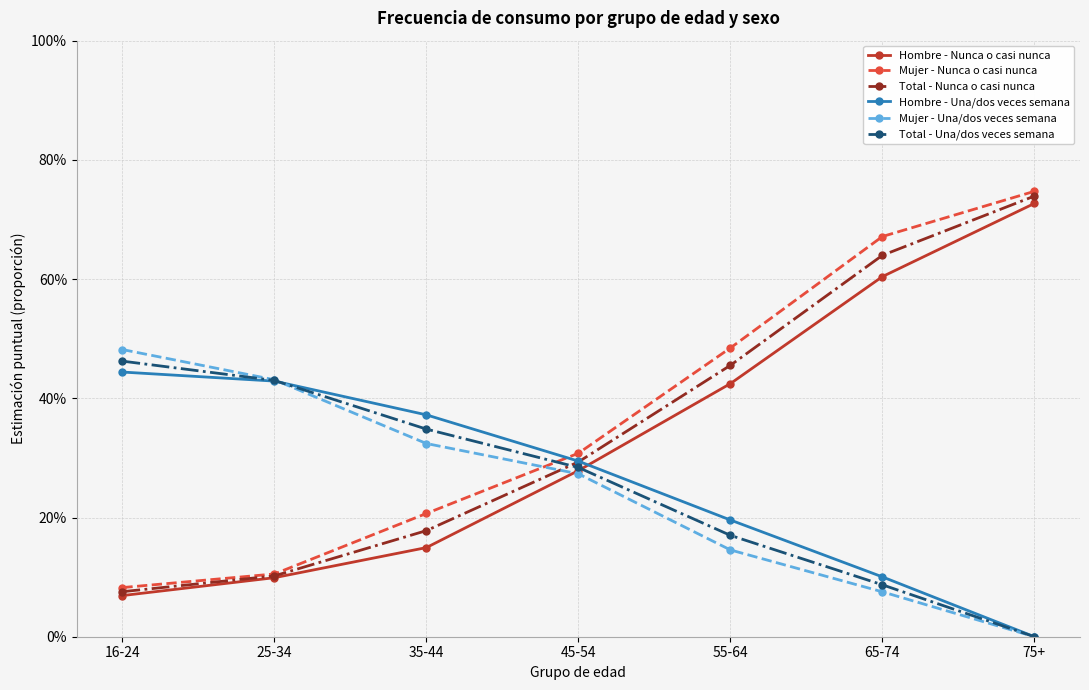

Is this an area chart (filled region under the line)?

No